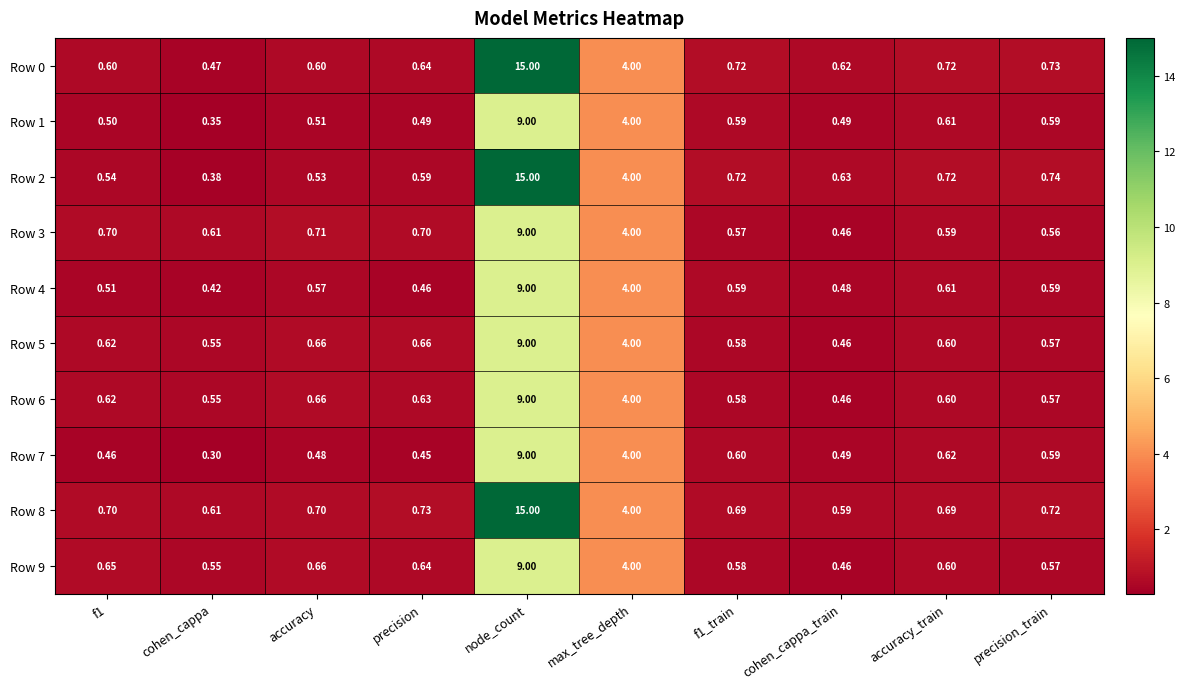

At which category is the sum across all series the highest?

node_count